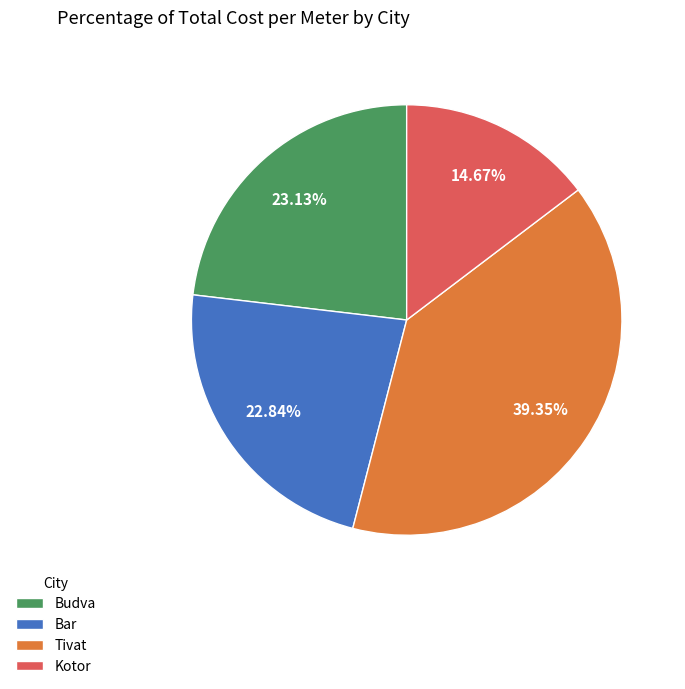

Which category has the smallest portion of the pie?

Kotor